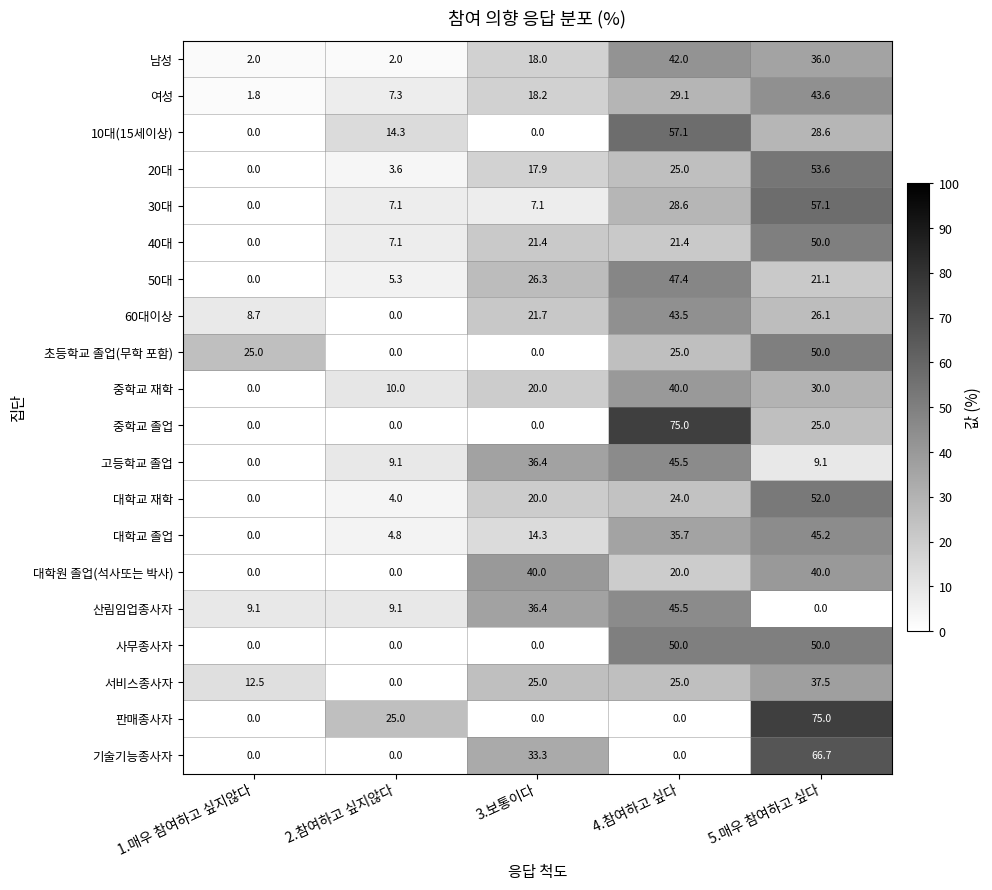

What is the difference between the maximum and minimum values in the 여성 series?

41.8